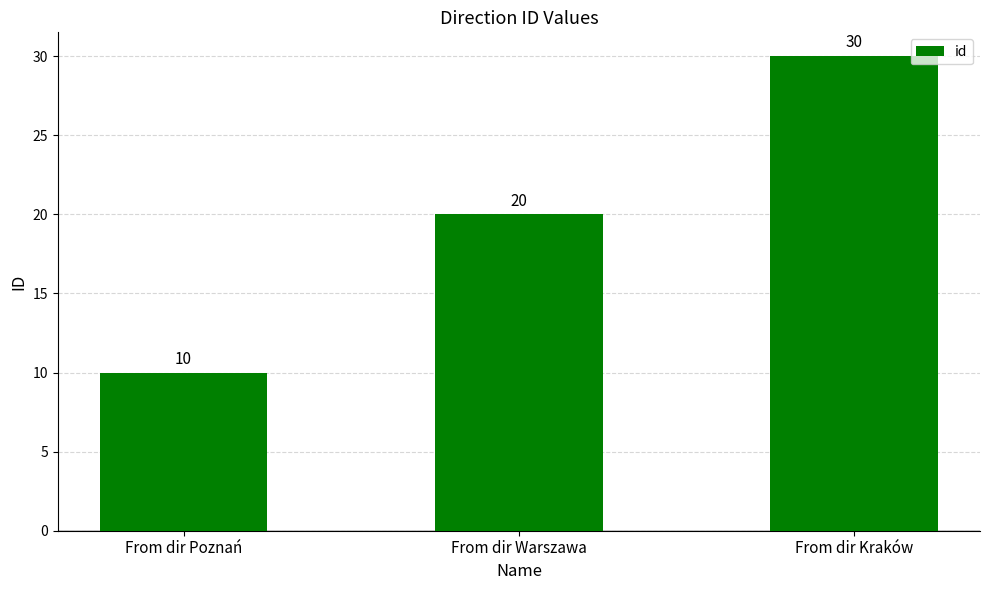

Reading left to right, list all the values displayed in this chart.

10	20	30